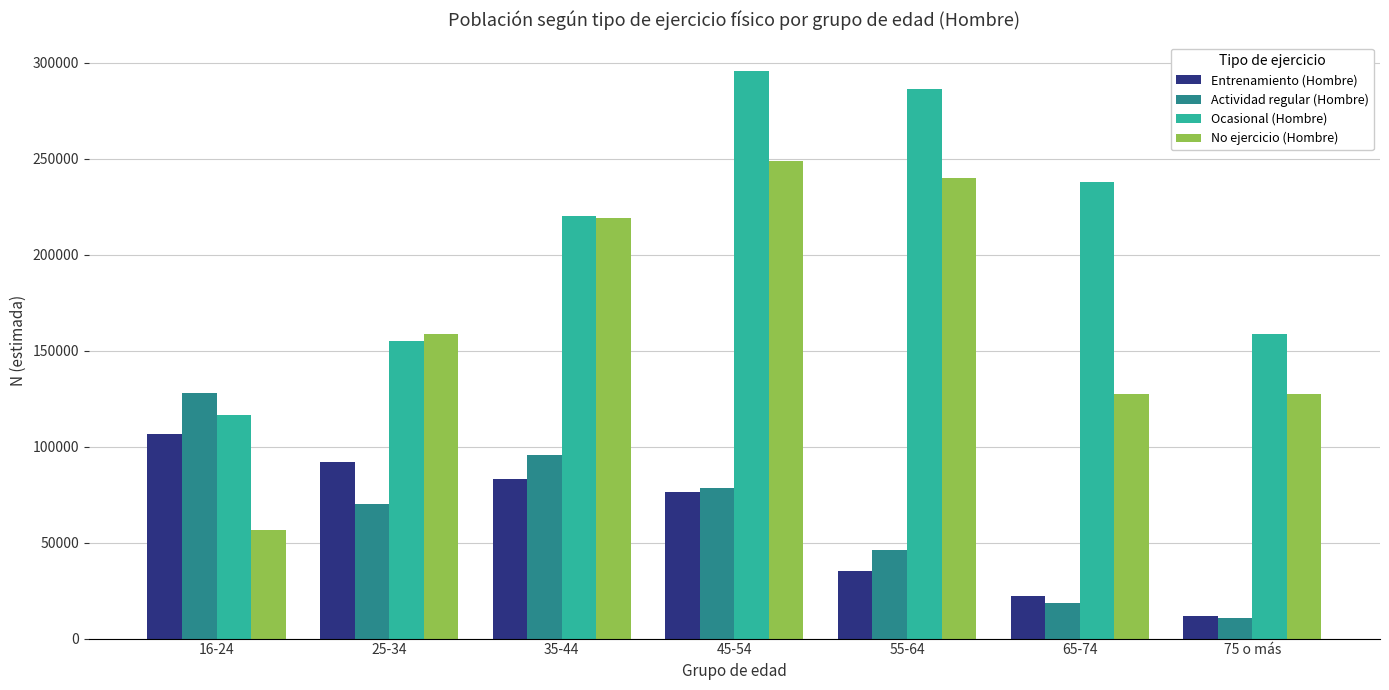

What is the difference between the No ejercicio (Hombre) values at 55-64 and 35-44?

20624